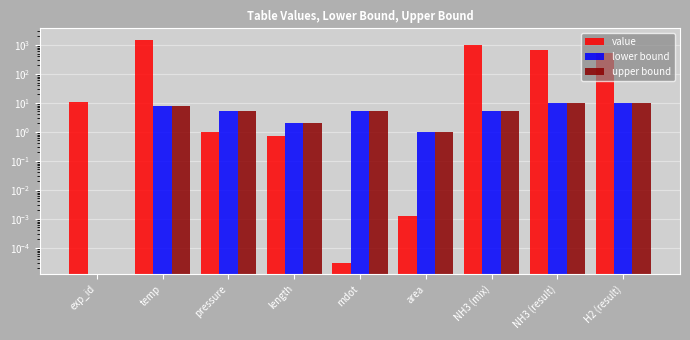

Which series has the largest total across all categories?

value